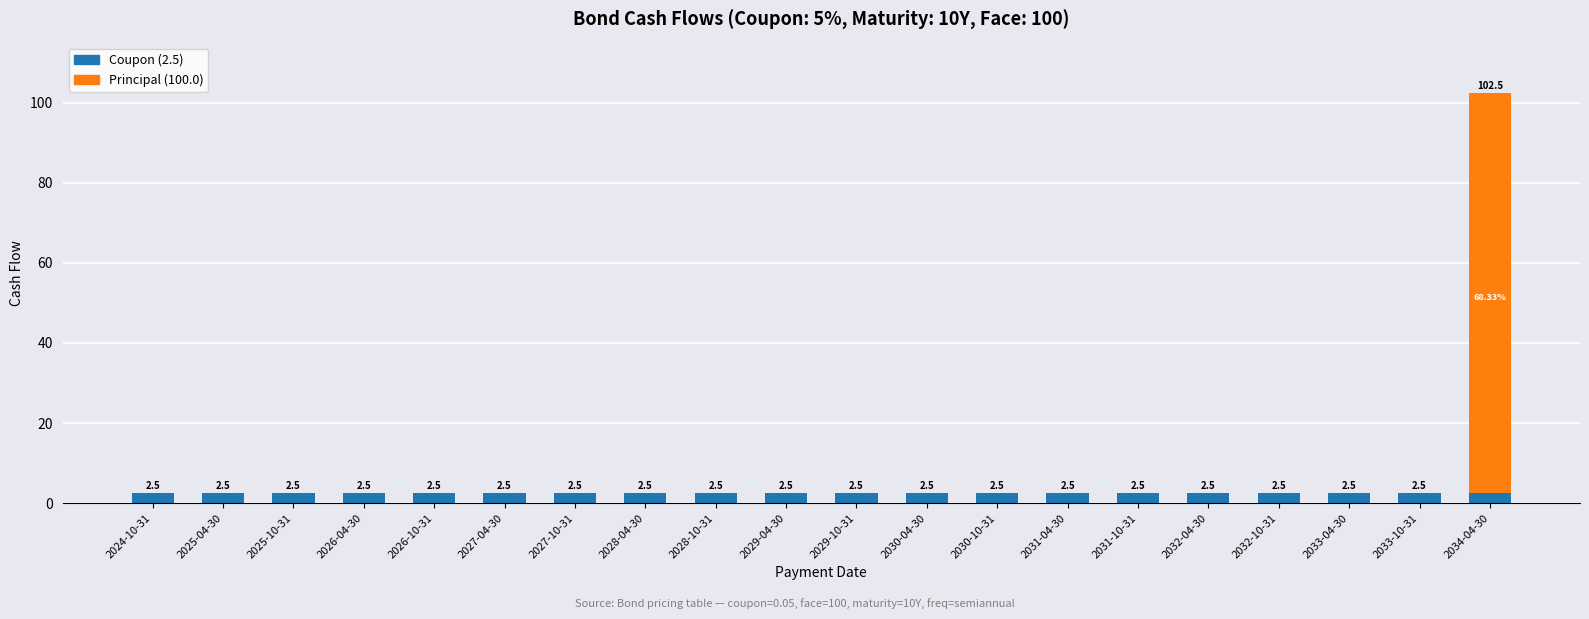

What is the total value across all series at 2029-10-31?

2.5